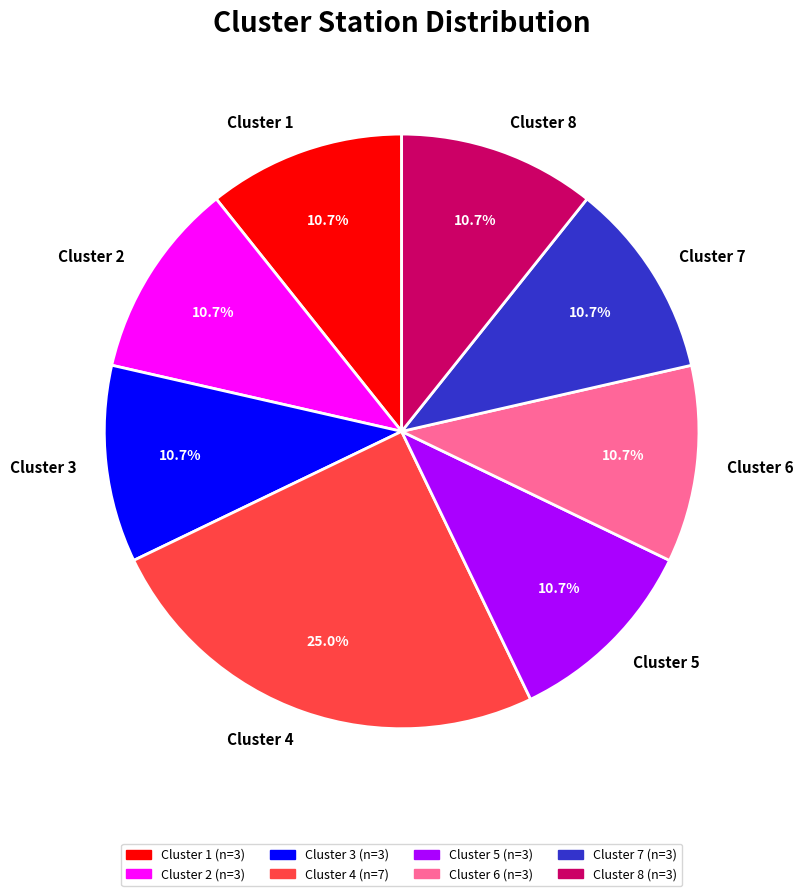

Which category has the biggest portion of the pie?

Cluster 4